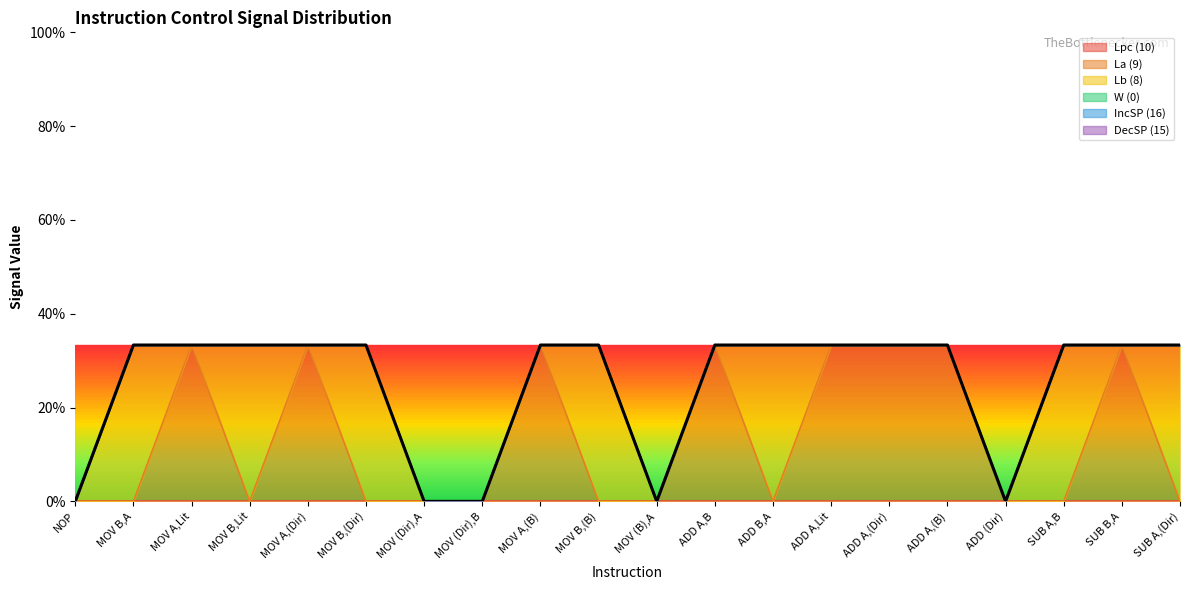

Does the chart display data point markers on the line(s)?

No